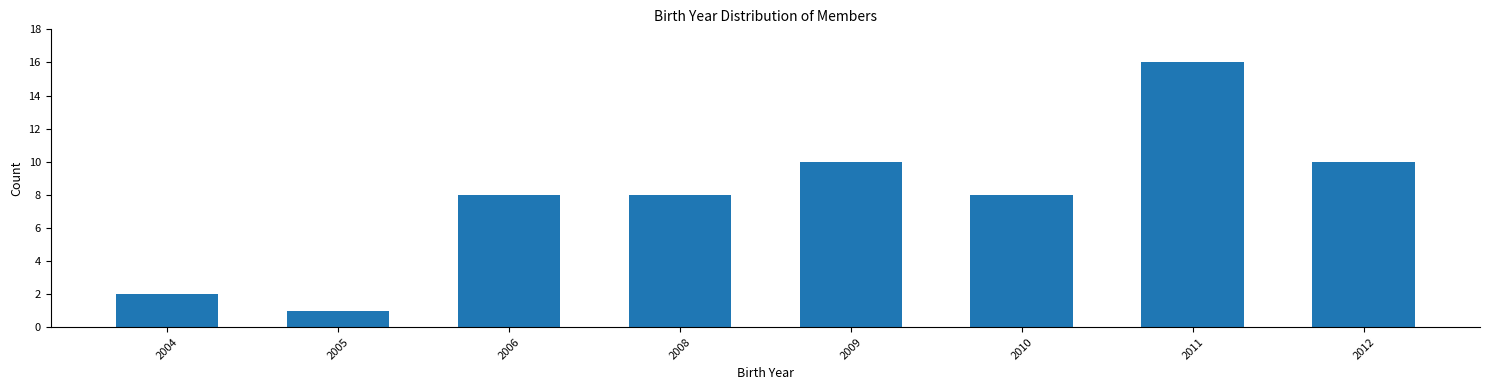

Reading left to right, what are all the values shown in this chart?

2	1	8	8	10	8	16	10